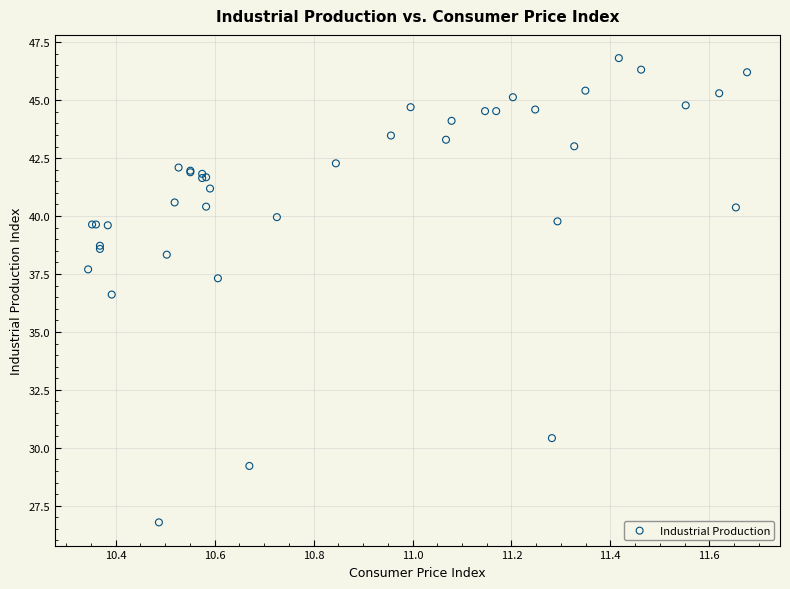

What Y value in the scatter plot is closest to 36?

36.6